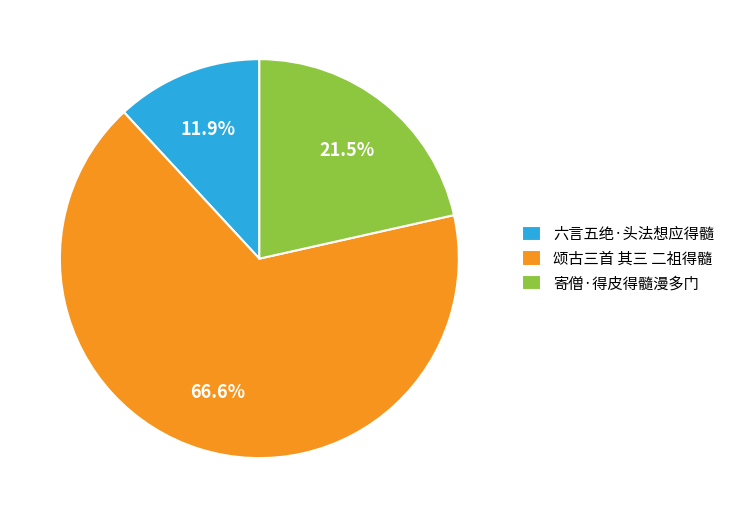

Does 寄僧·得皮得髓漫多门 account for over 50% of the chart?

No